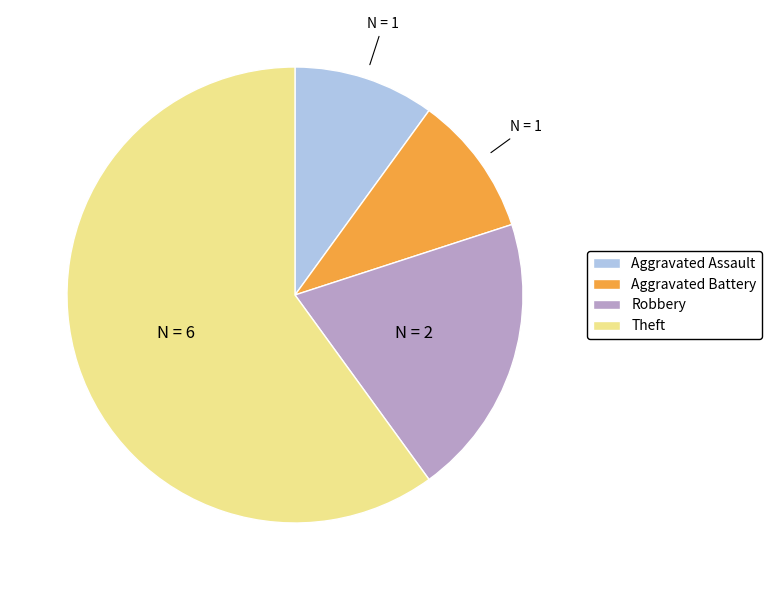

Count the number of slices in the pie.

4